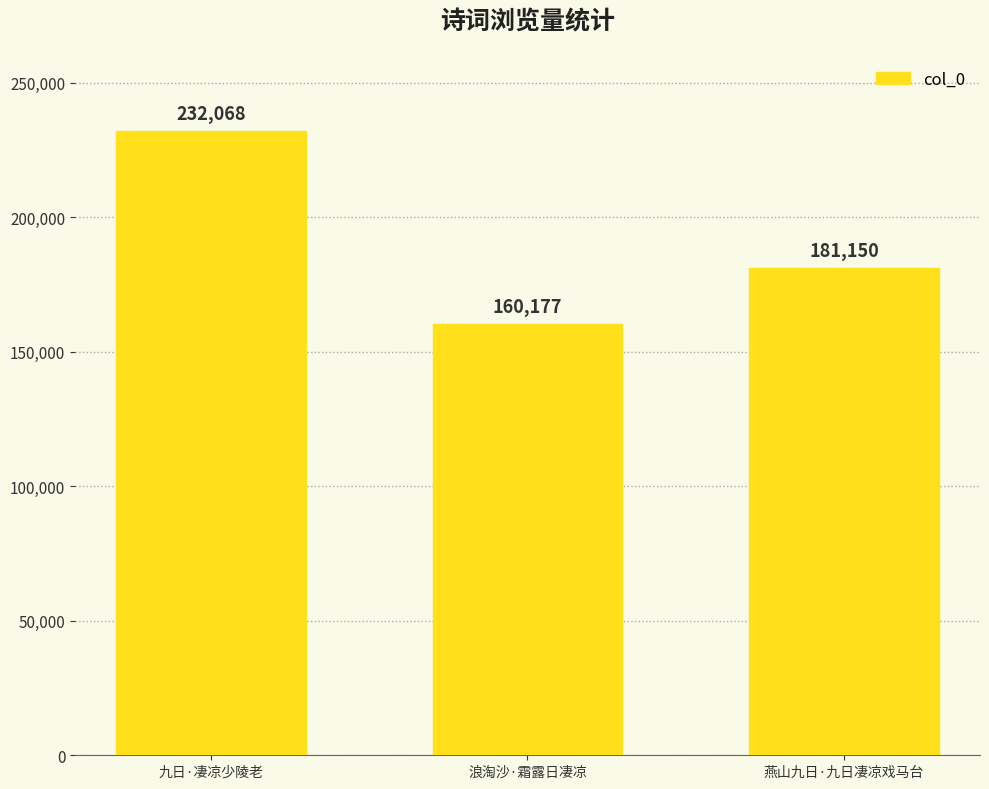

Are the bars horizontal?

No